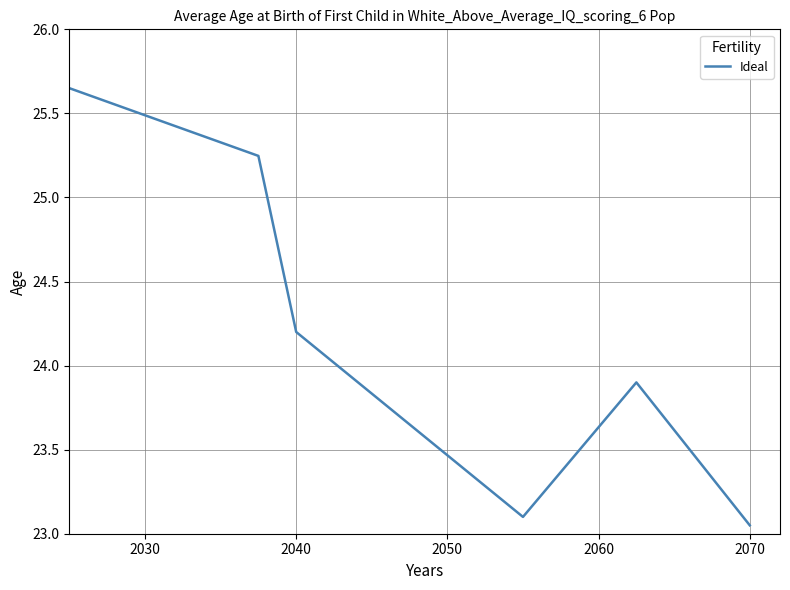

What is the difference between the maximum and minimum values?

2.6